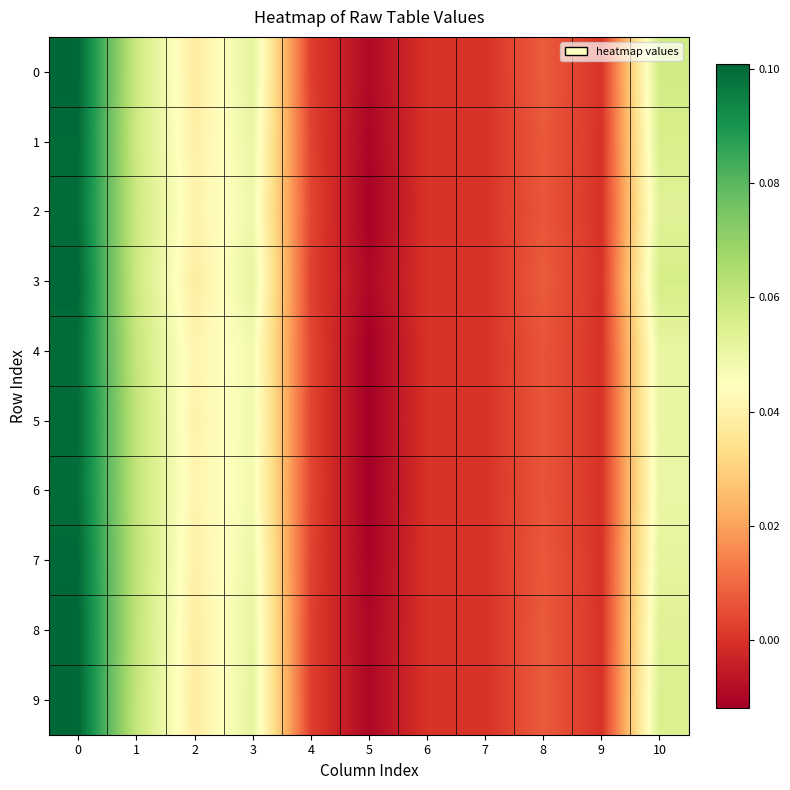

At 3, list the series in order from largest to smallest.

0, 9, 3, 8, 1, 7, 2, 5, 4, 6